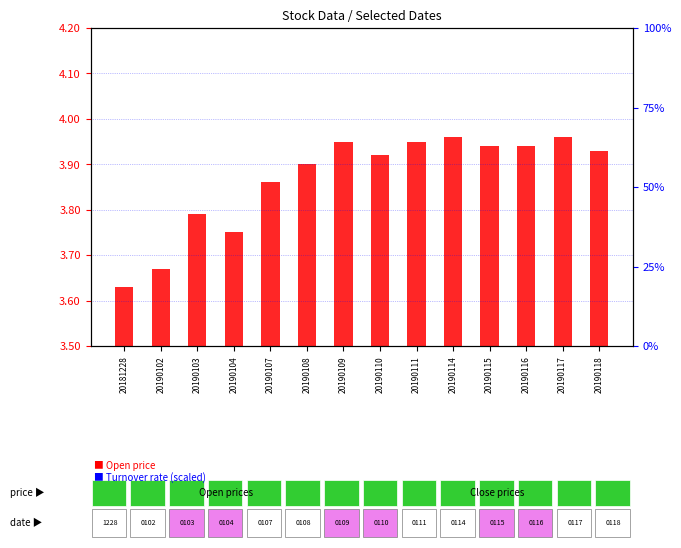

Which series has the largest Y range (max minus min)?

Turnover rate (scaled)